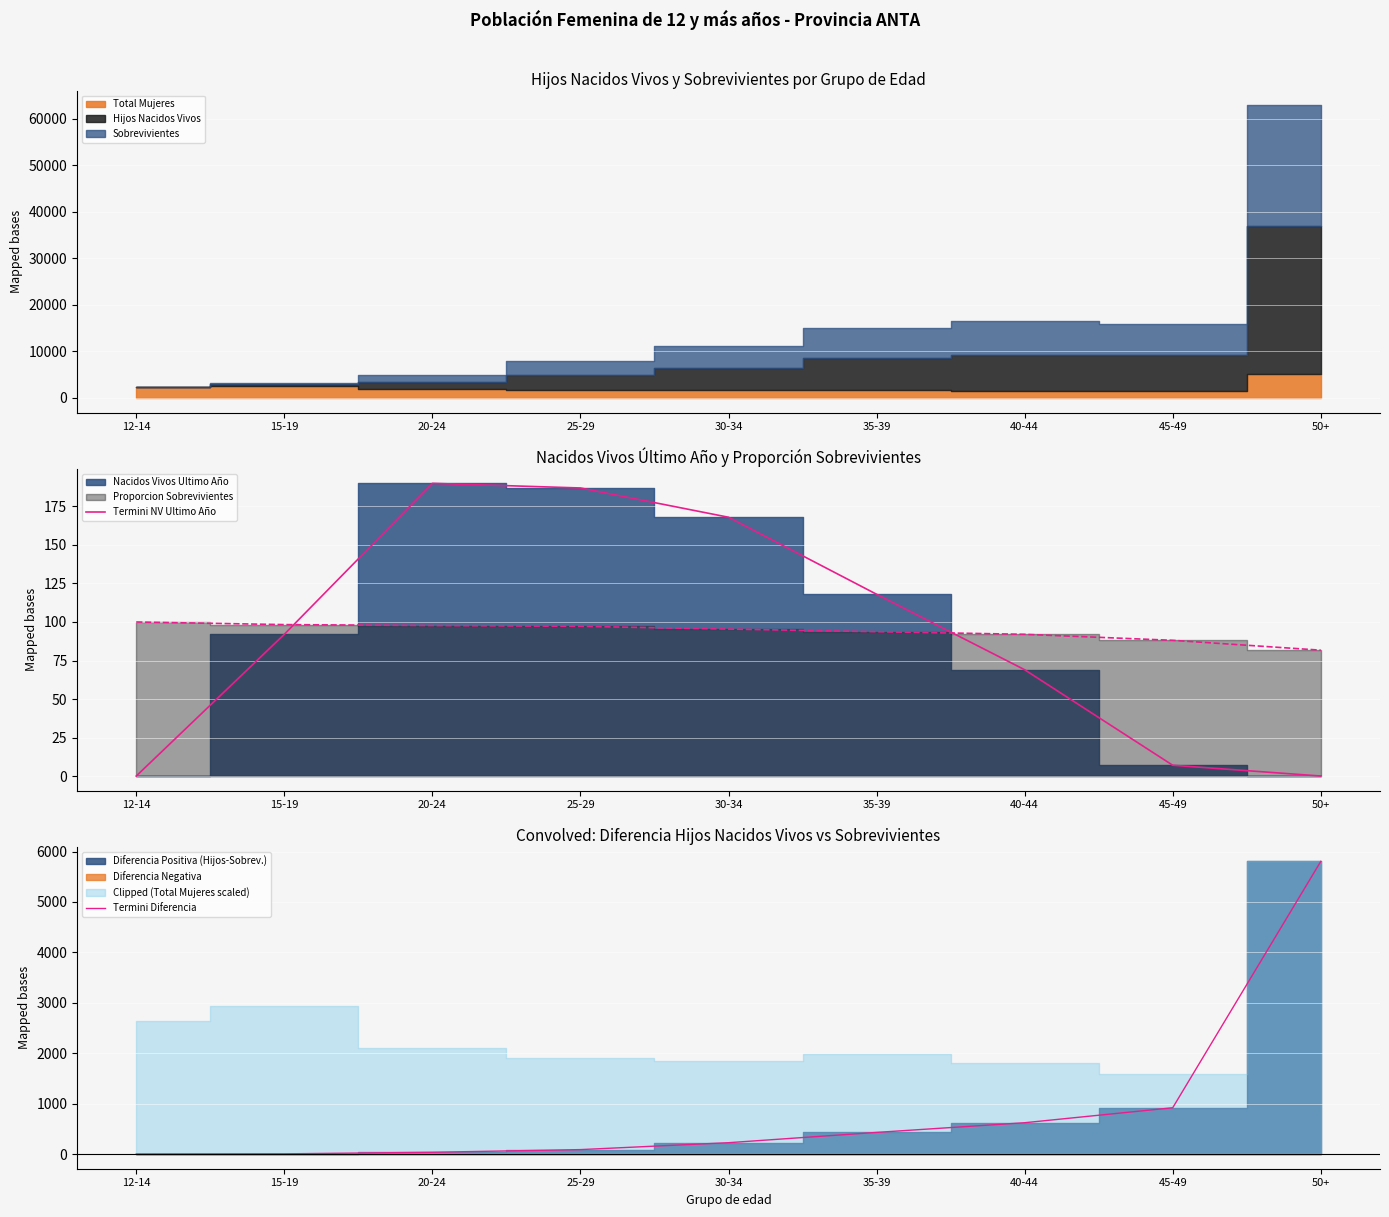

Is it true that Termini NV Ultimo Año equals 187 at 25-29?

True